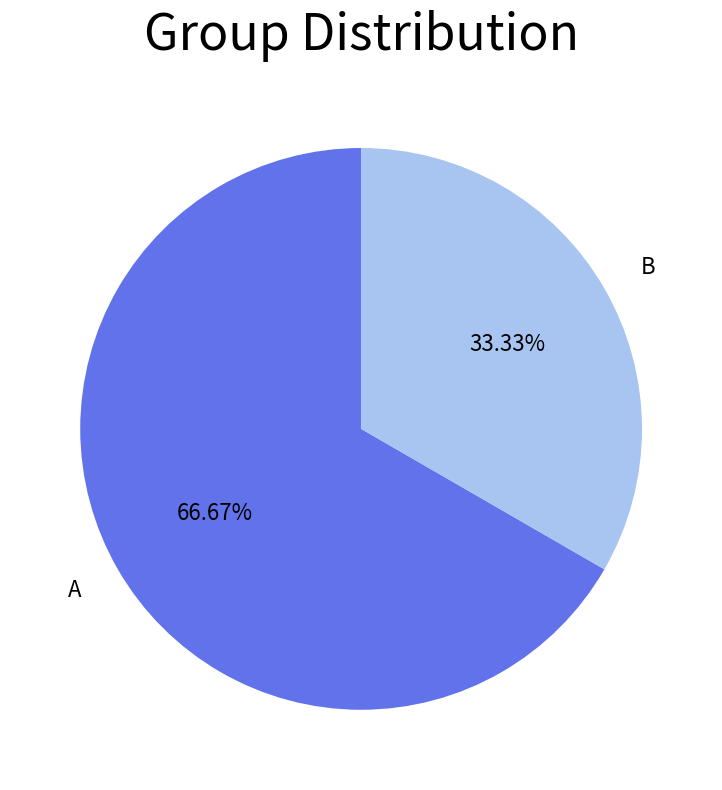

Which slice is the largest?

A